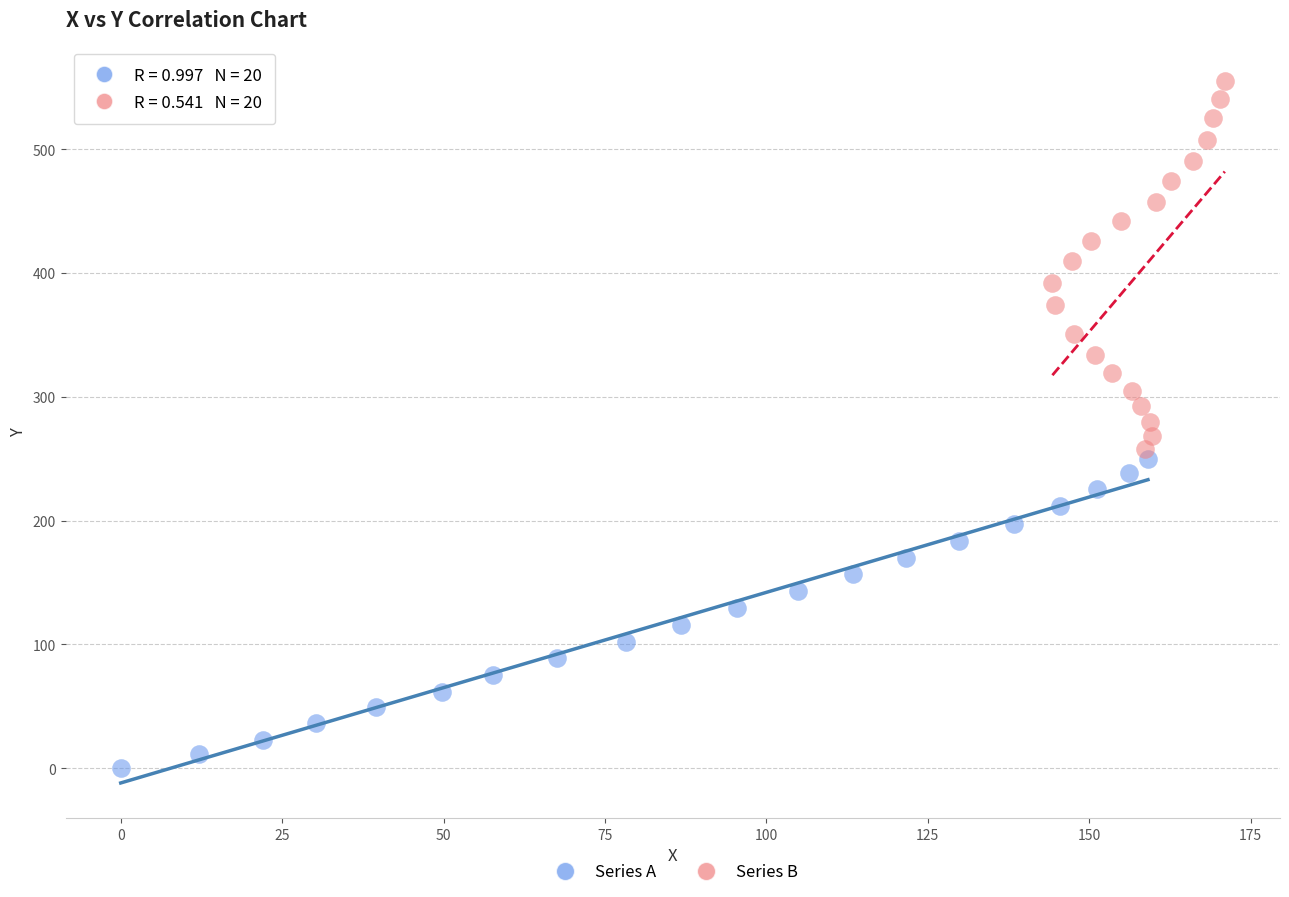

Which series contains the highest Y value?

Series B